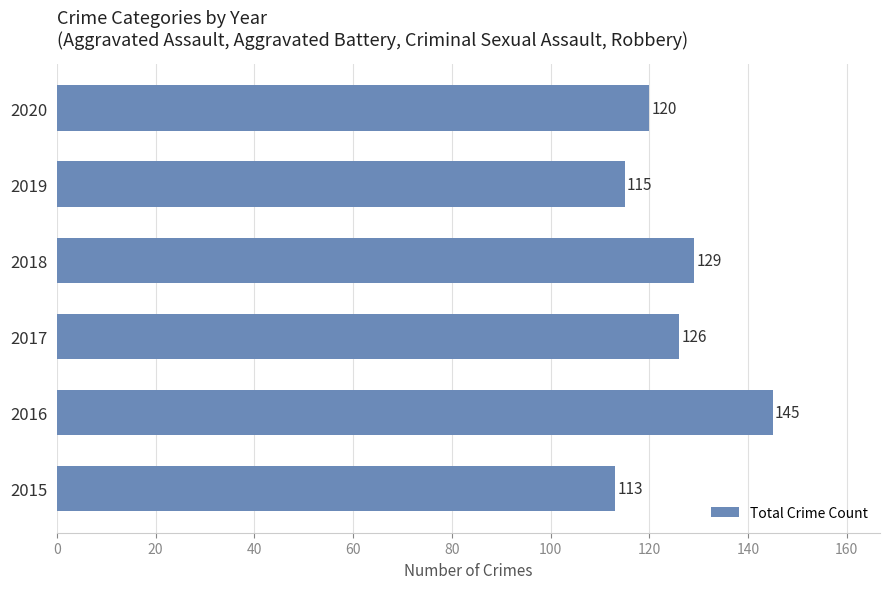

Which label corresponds to the largest value in the chart?

2016